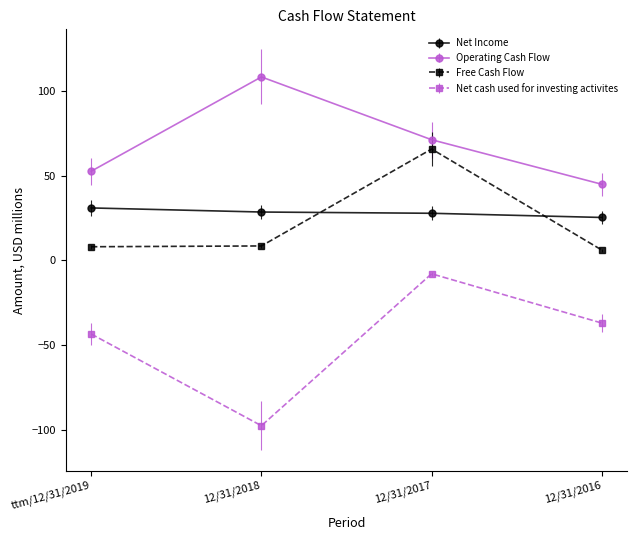

What is the sum of the Net cash used for investing activites values at ttm/12/31/2019 and 12/31/2016?

-80.1